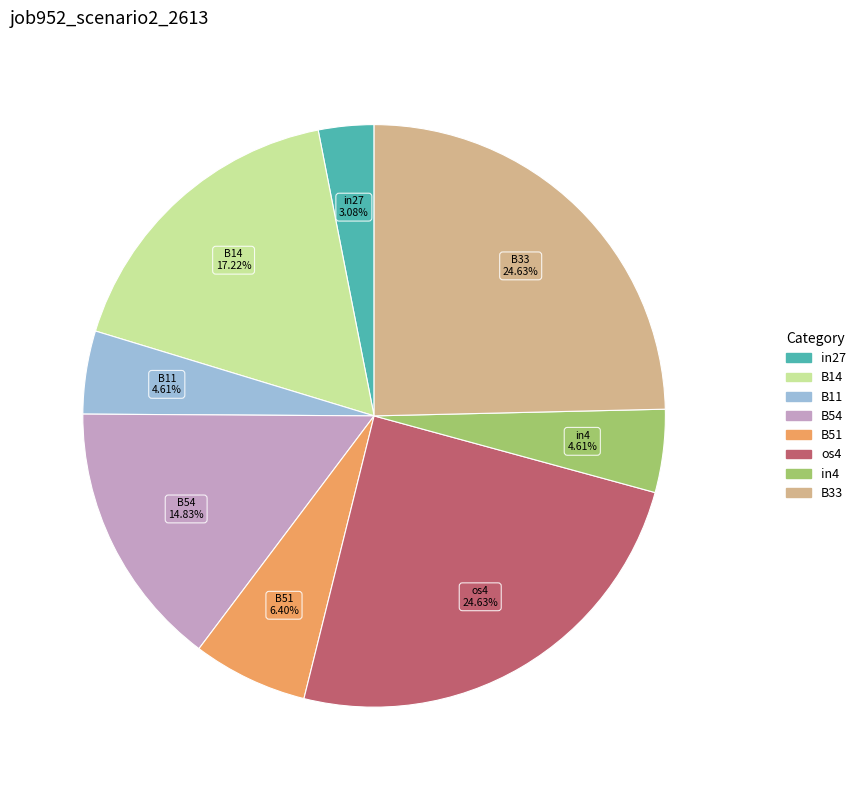

Is B11 the majority of the pie?

No